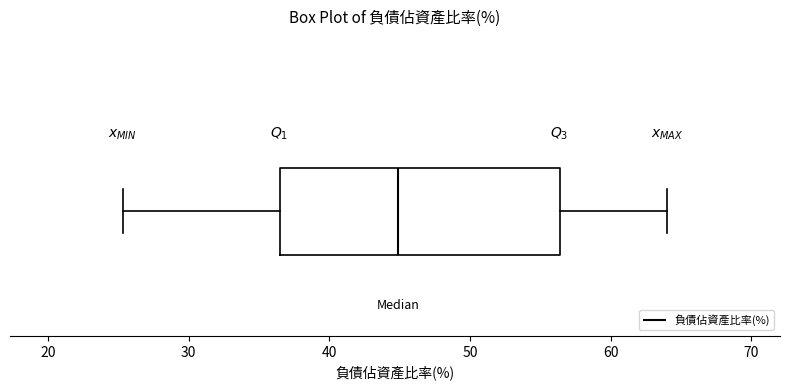

Read this box plot against the x-axis: the position of the median line, the range covered by the box, and the ends of both whiskers. The values are not printed on the chart, so give them approximately, as read against the axis.

median 45, box 36 to 56, whiskers 25 to 64